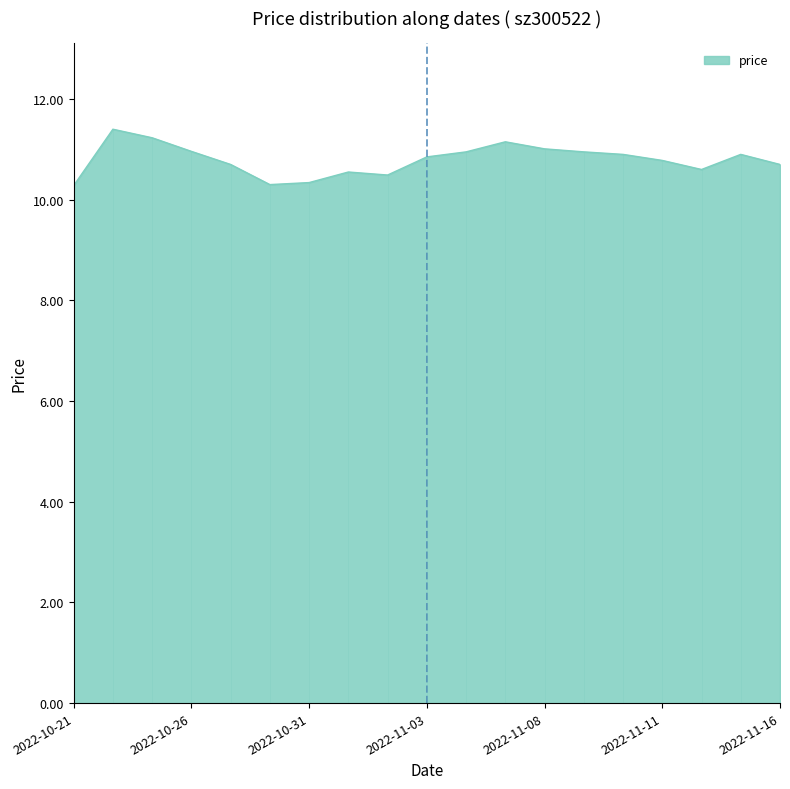

List the labels in order of value, largest first.

2022-10-24, 2022-10-25, 2022-11-07, 2022-11-08, 2022-10-26, 2022-11-04, 2022-11-09, 2022-11-10, 2022-11-15, 2022-11-03, 2022-11-11, 2022-10-27, 2022-11-16, 2022-11-14, 2022-11-01, 2022-11-02, 2022-10-31, 2022-10-28, 2022-10-21